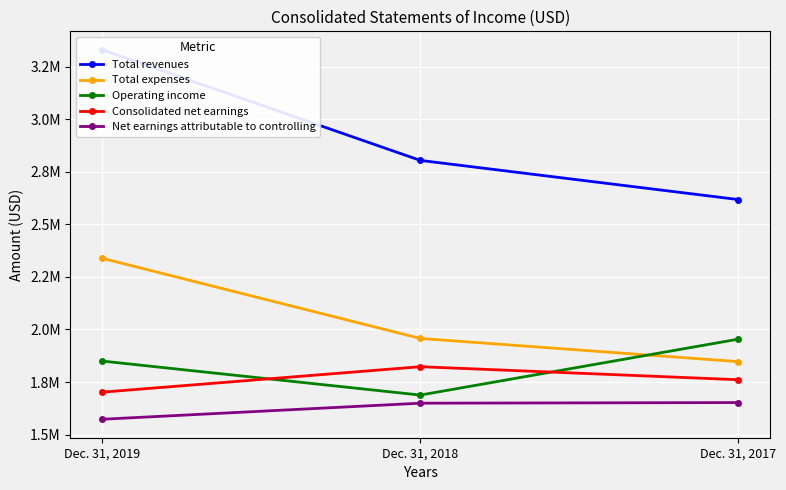

What is the sum of all Consolidated net earnings values?

5285765